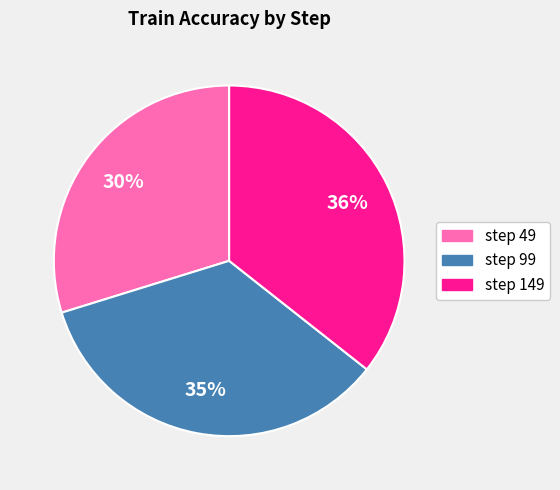

Do step 99 and step 149 together represent more than half of the pie?

Yes